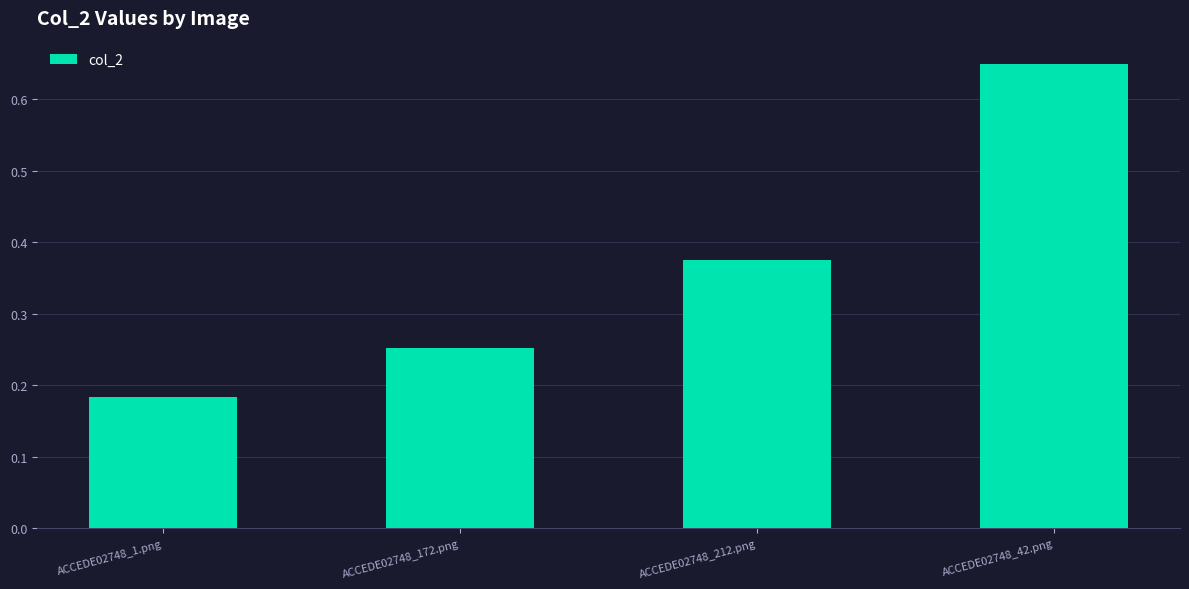

What is the change in value from ACCEDE02748_212.png to ACCEDE02748_42.png?

+0.3